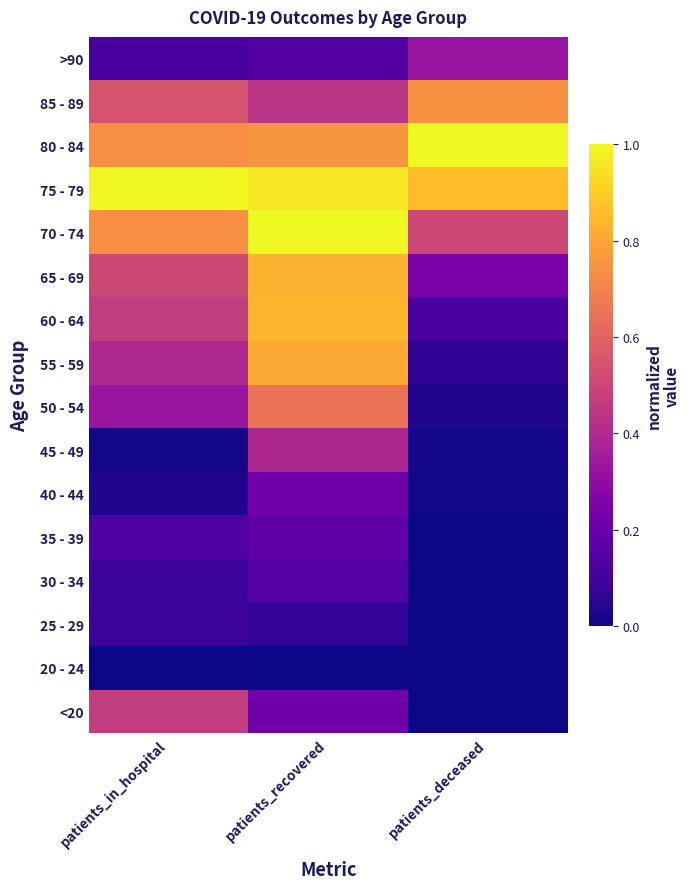

What is the greatest value displayed?

1.0